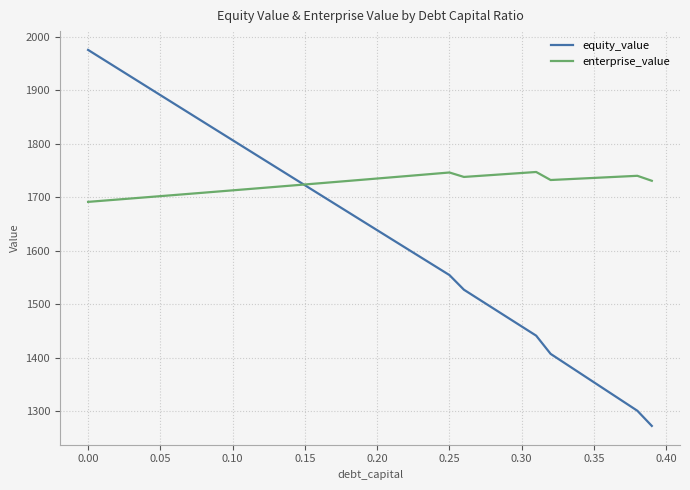

Rank the series by their average value, from highest to lowest.

enterprise_value, equity_value